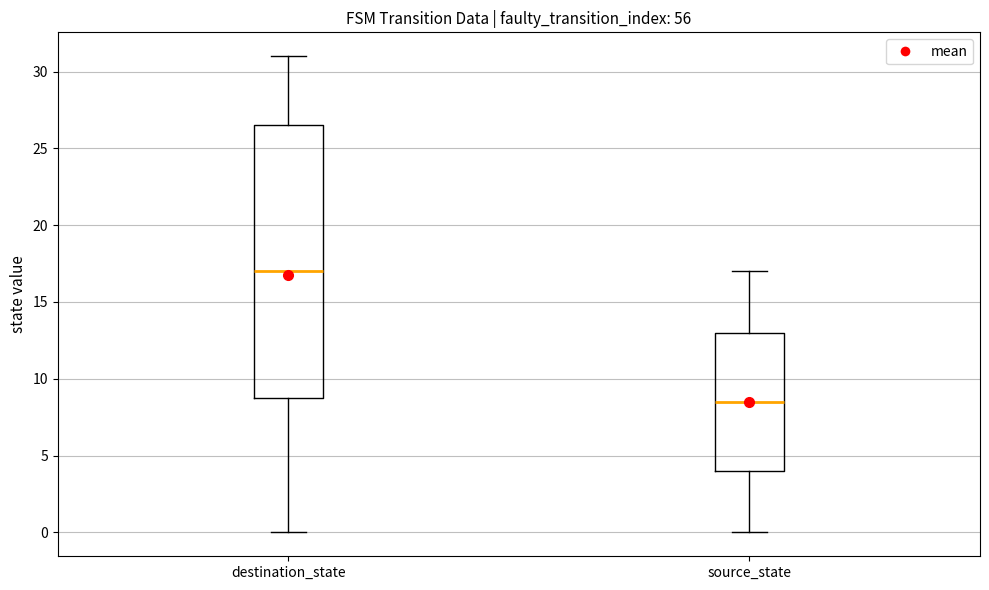

Reading left to right, read every box against the y-axis: the position of its median line, the range the box covers, and the ends of its whiskers. The values are not printed on the chart, so give them approximately, as read against the axis.

destination_state: median 17.0, box 9.0 to 26.5, whiskers 0.0 to 31.0
source_state: median 8.5, box 4.0 to 13.0, whiskers 0.0 to 17.0